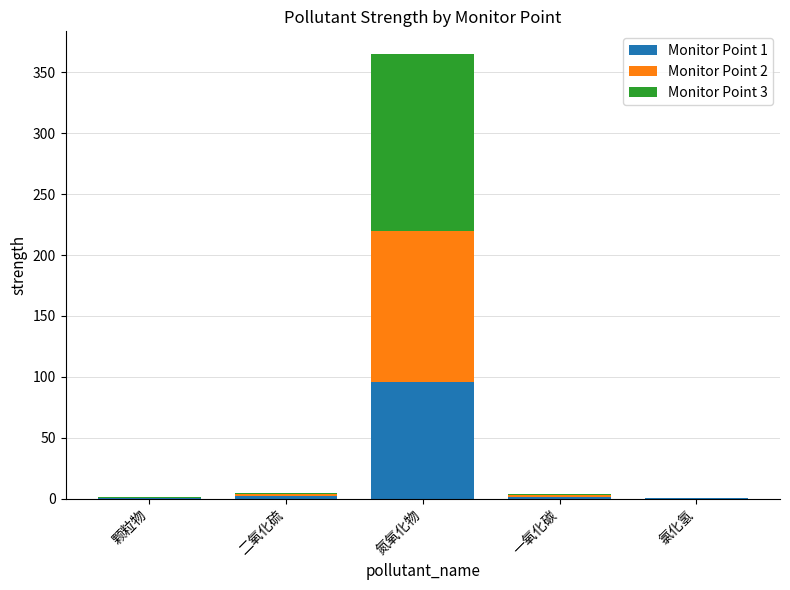

What is the sum of all Monitor Point 1 values?

99.8